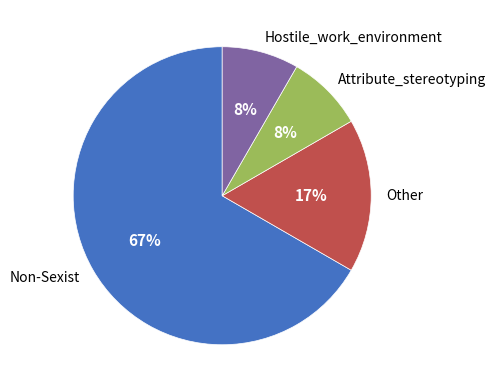

What is the ratio of the value at Hostile_work_environment to the value at Attribute_stereotyping?

1.0